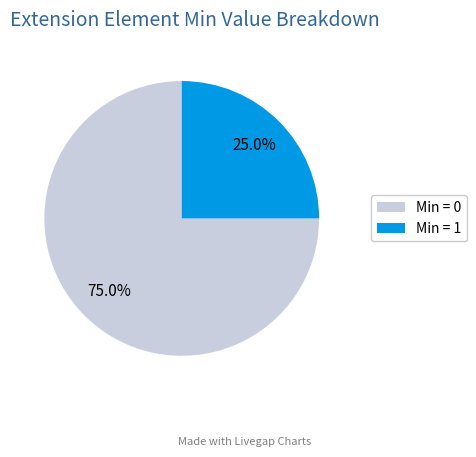

Does any single category account for the majority?

Yes